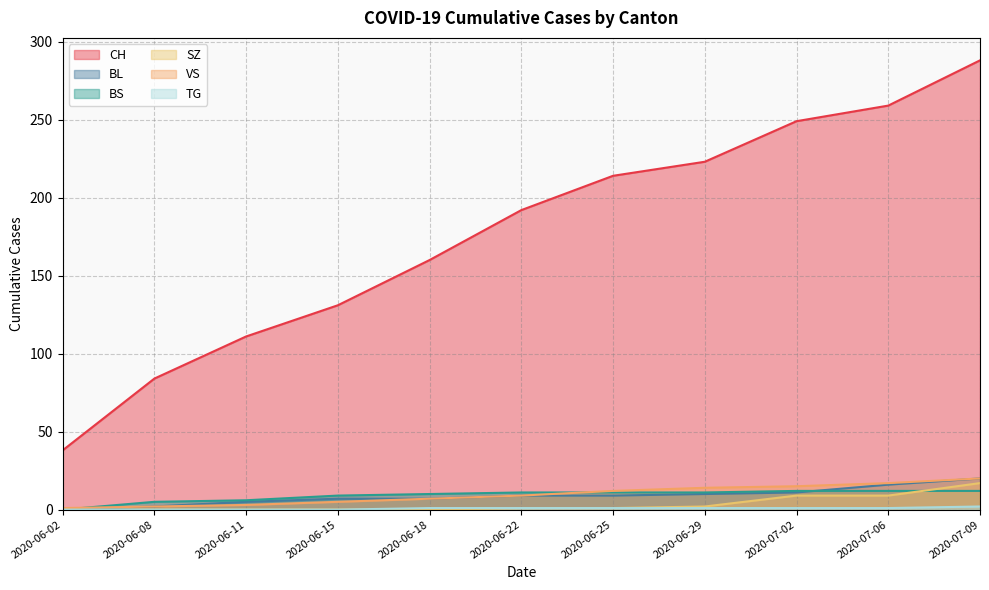

Is the value of BL at 2020-06-29 greater than the value of TG at 2020-06-18?

Yes